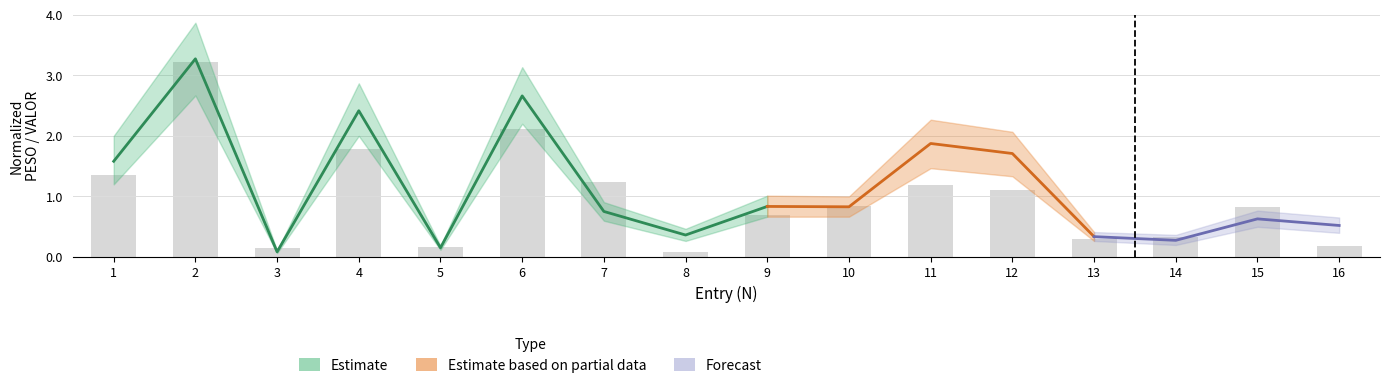

Is it true that the value at 8 is 0.1?

True